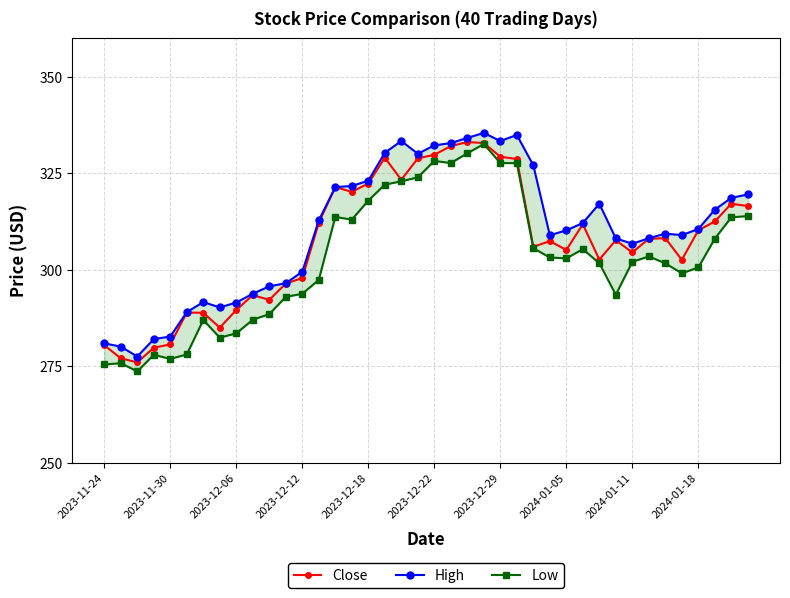

True or false: Low and High cross at least once.

False